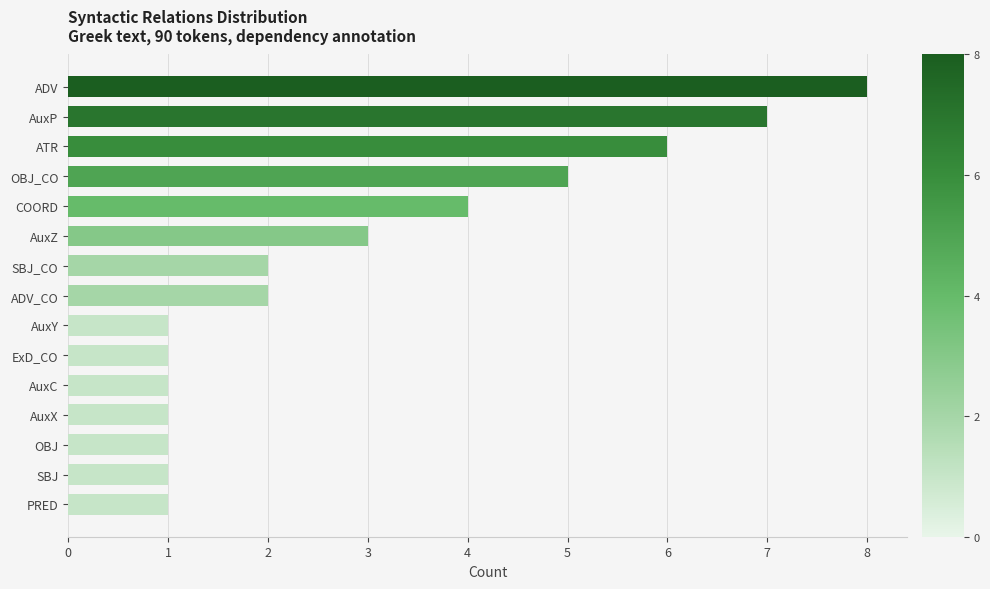

How many bars are there in total?

15